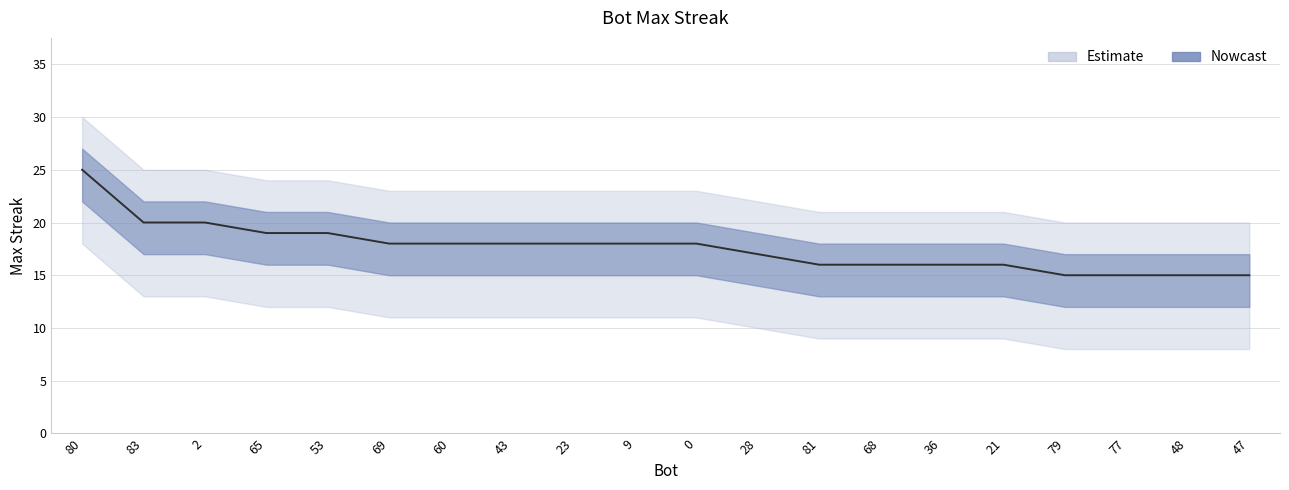

True or false: the data has more than 2 interior local peaks.

False